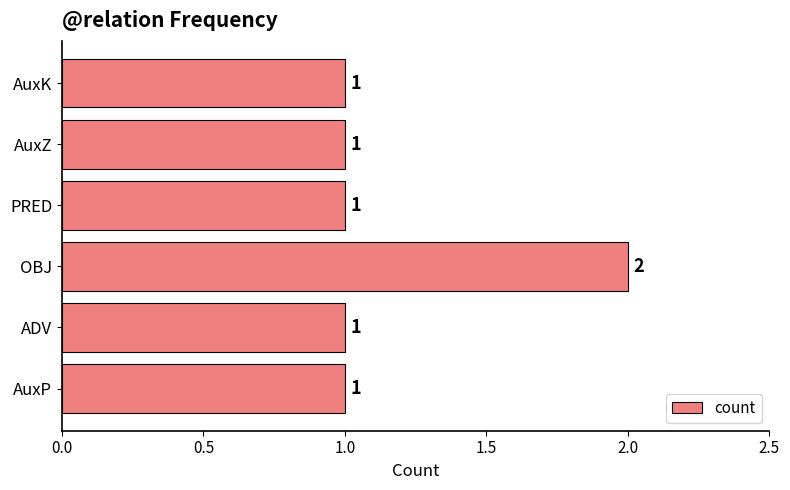

What is the sum of all values?

7